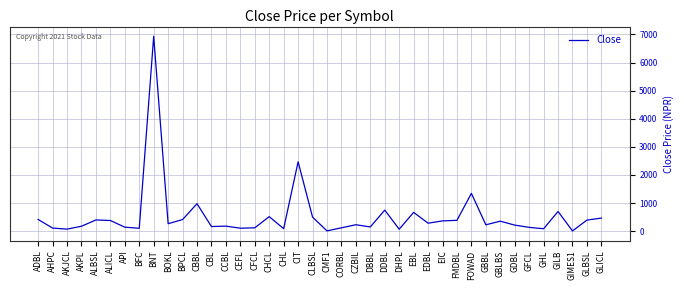

What is the greatest value displayed?

6936.0